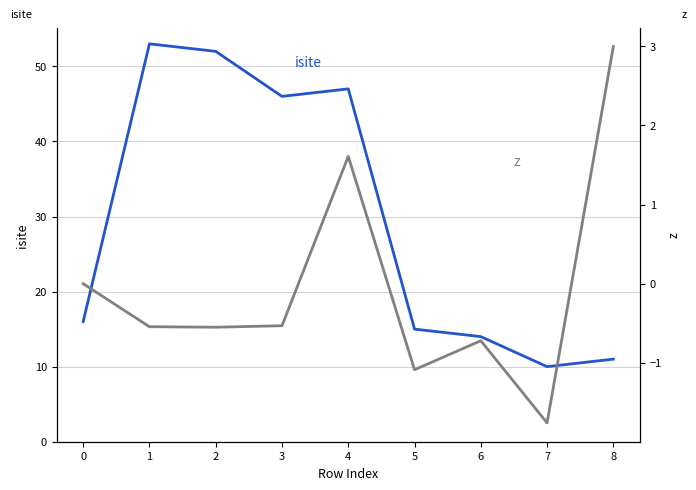

Reading left to right, what are all the values shown in this chart?

isite: 0=16.0	1=53.0	2=52.0	3=46.0	4=47.0	5=15.0	6=14.0	7=10.0	8=11.0
z: 0=0.0	1=-0.5	2=-0.5	3=-0.5	4=1.6	5=-1.1	6=-0.7	7=-1.8	8=3.0